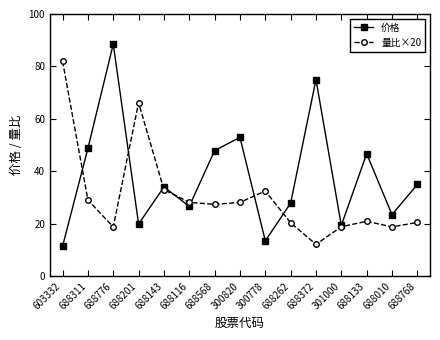

Count the number of categories in the chart.

15